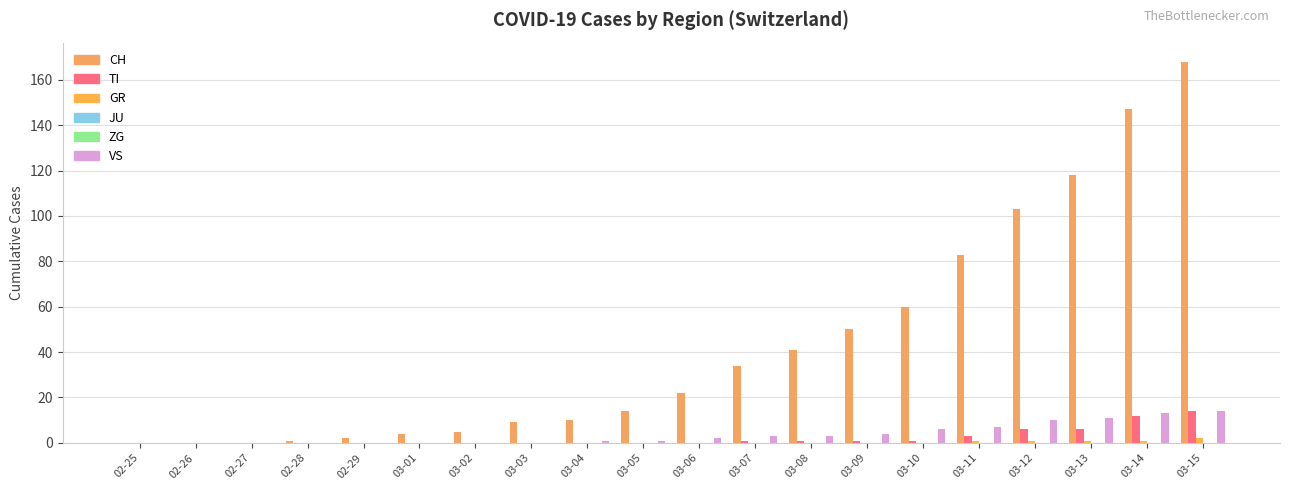

At which category does the chart reach its peak across all series?

03-15